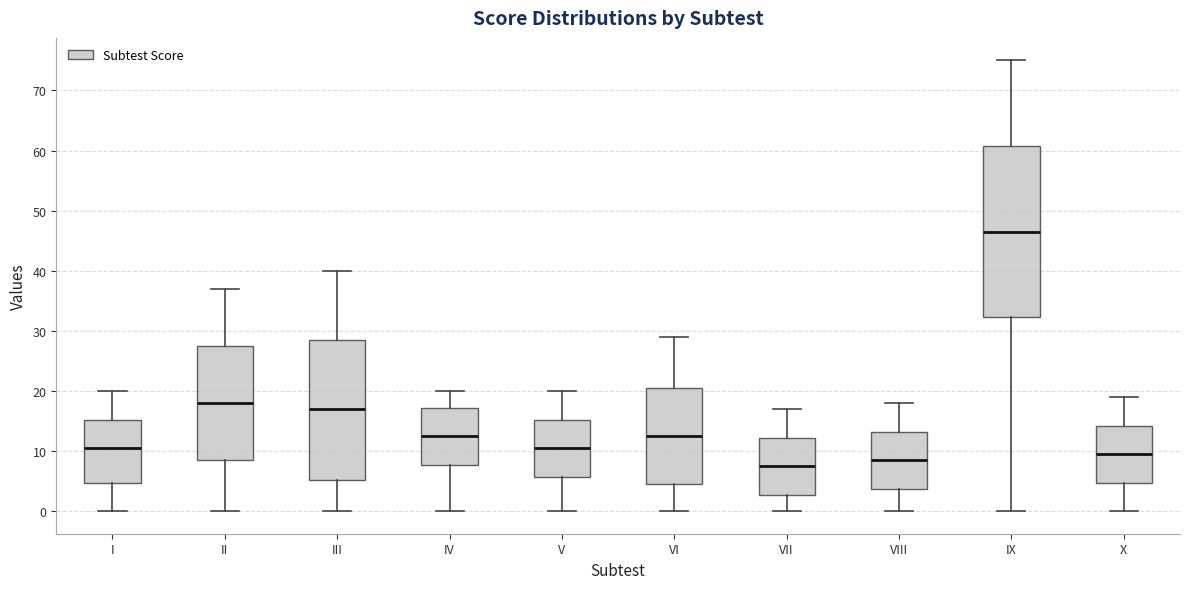

Where does the lower whisker of the box for VI end on the y-axis? The values are not printed on the chart, so give them approximately, as read against the axis.

0